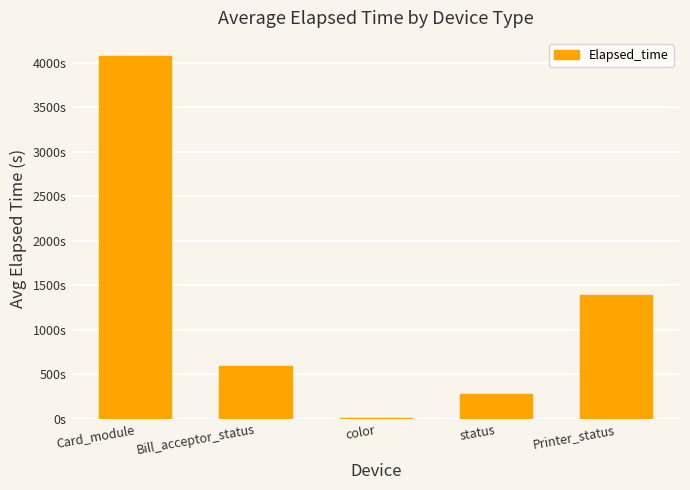

What is the difference between the second highest and minimum values?

1379